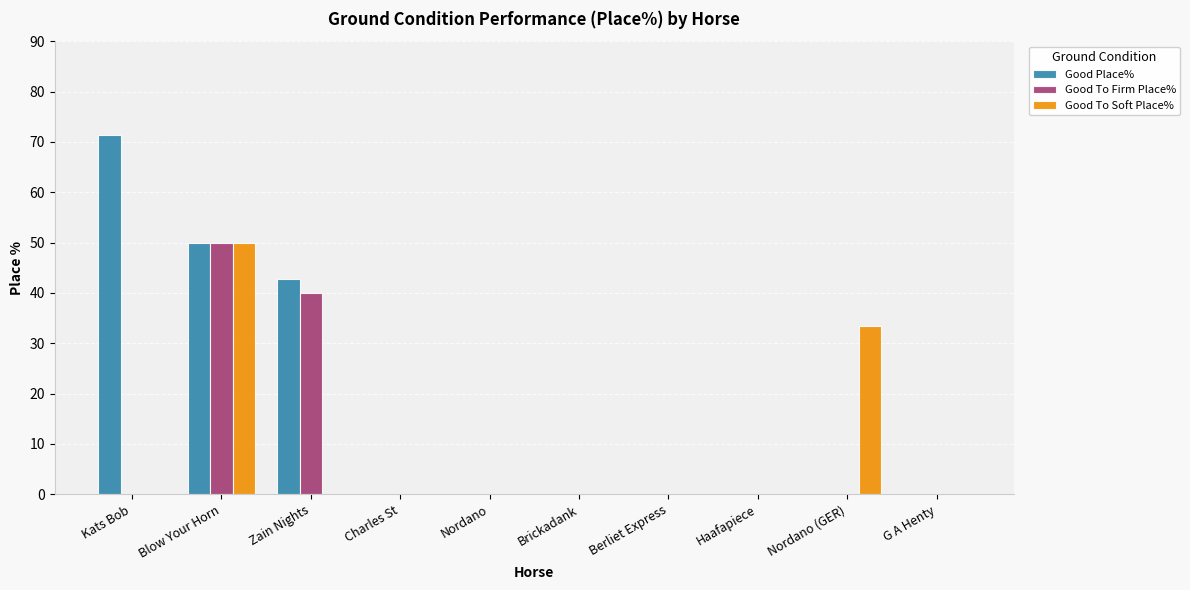

How many categories are shown in the chart?

10